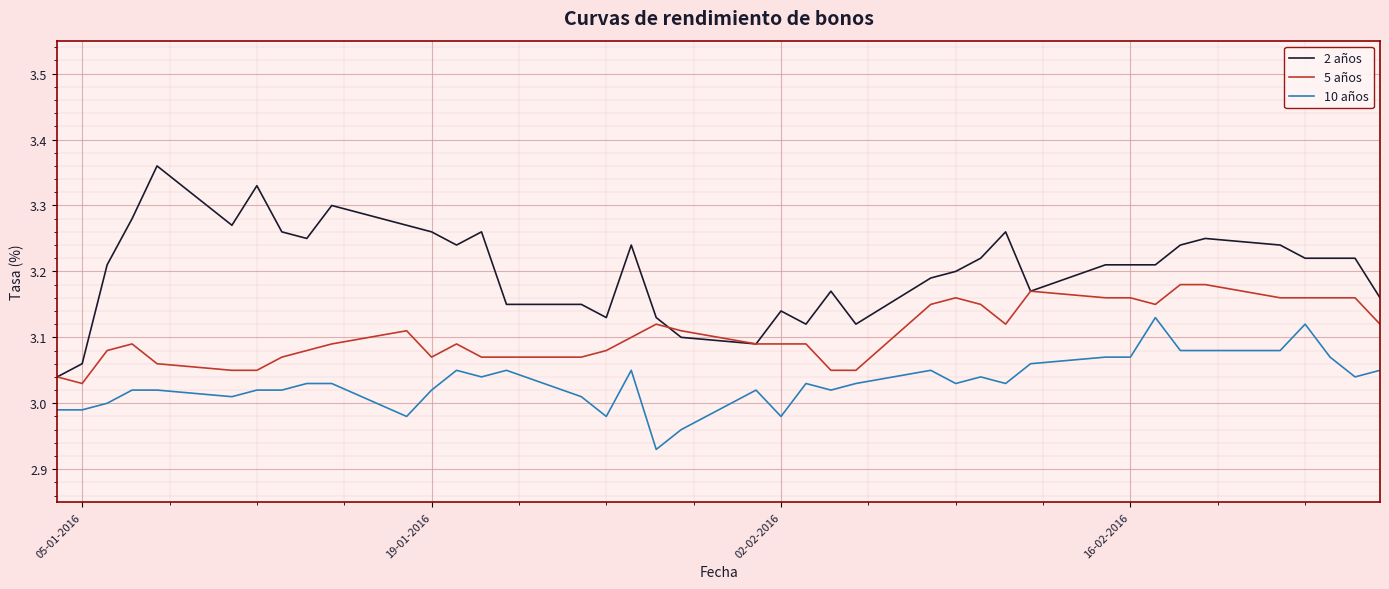

Which series has the largest range (max minus min)?

2 años